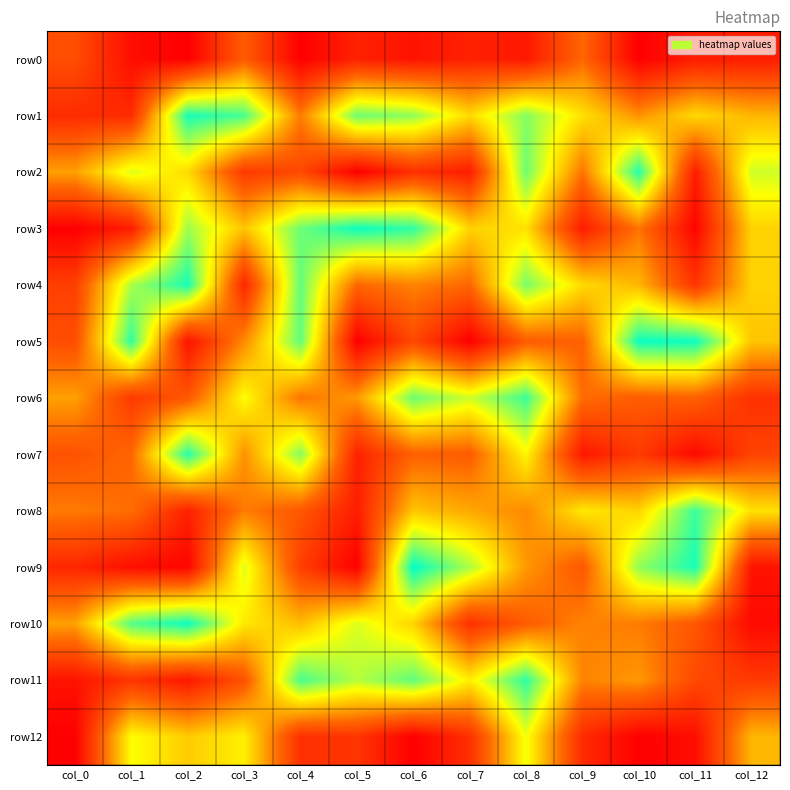

Which series has the largest total across all categories?

row1